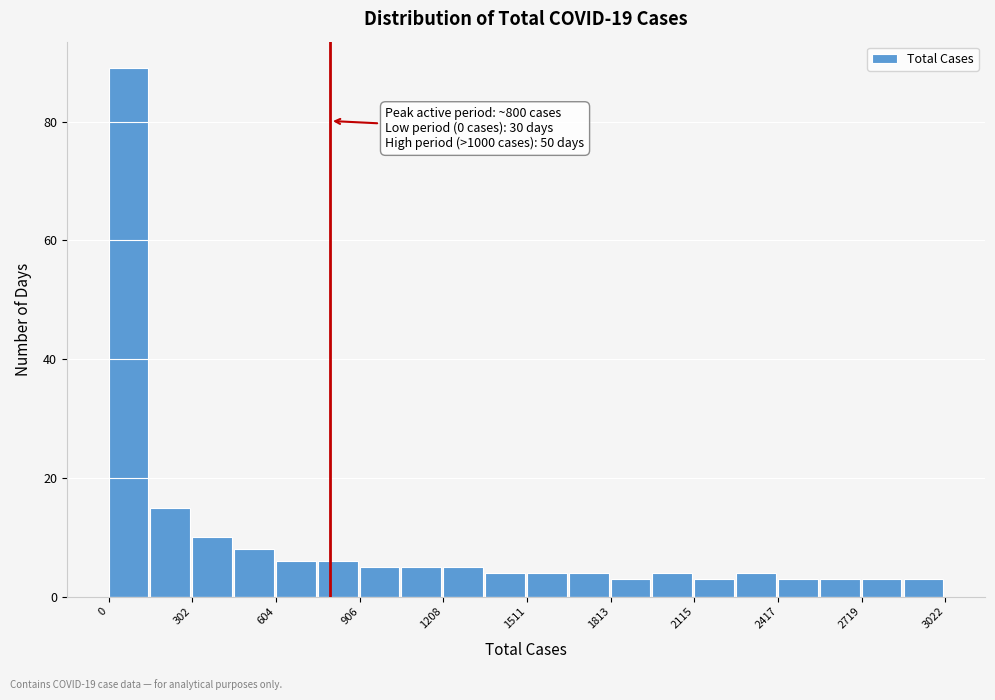

Around what value on the x-axis is the tallest bar? Give the approximate position of its centre, as read against the axis.

50